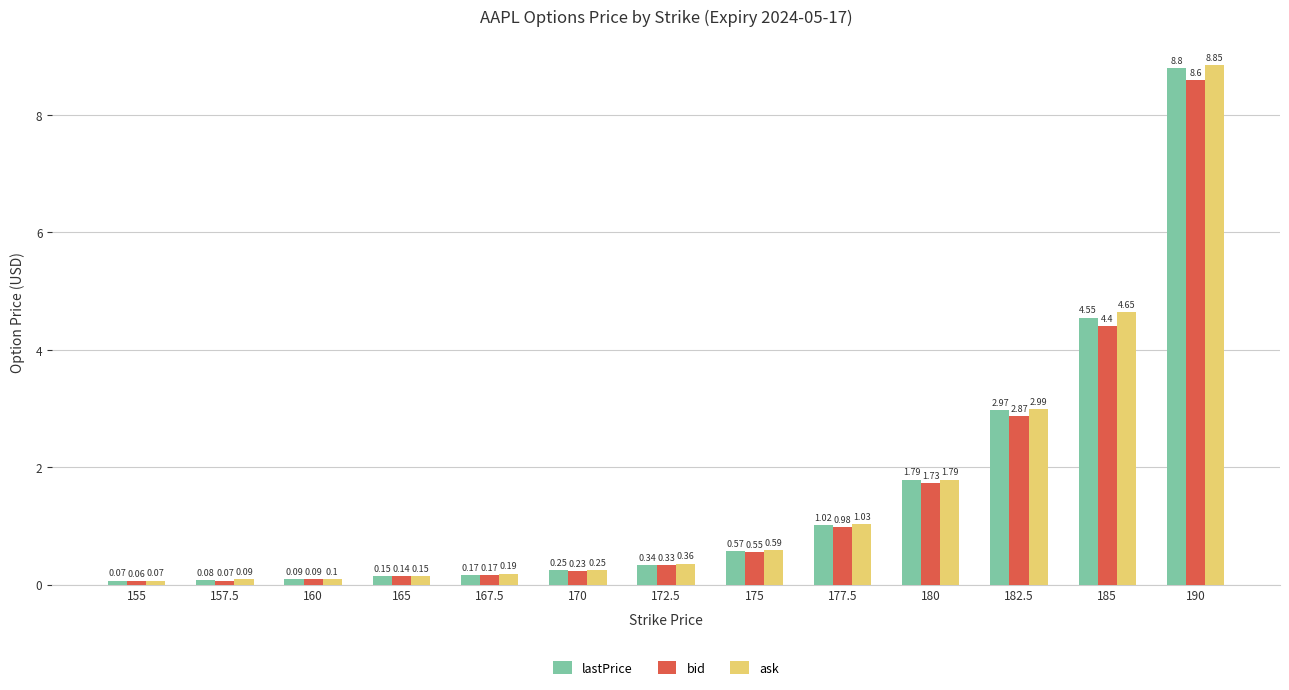

What is the sum of the lastPrice values at 177.5 and 170?

1.3